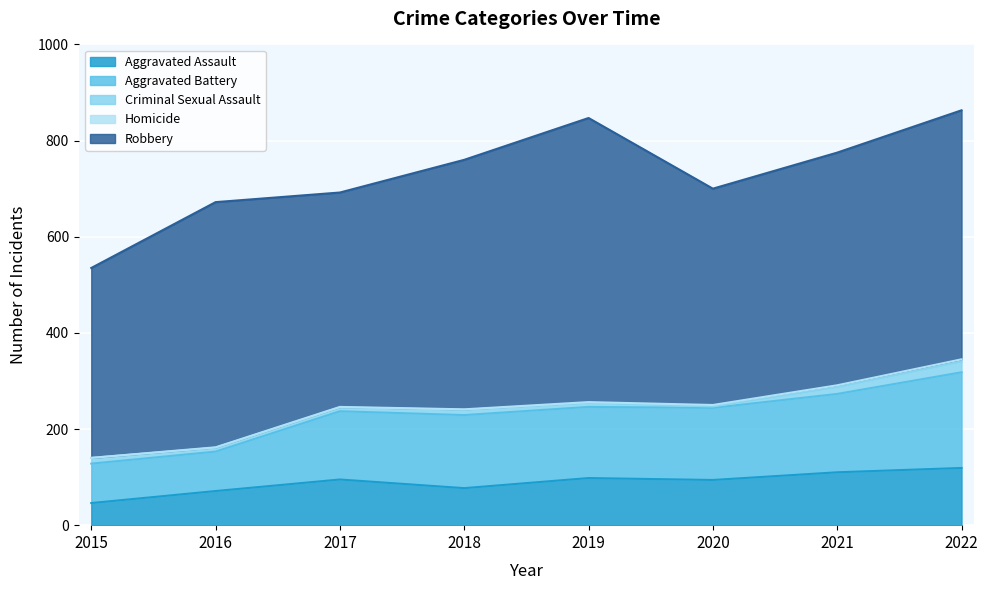

What value does the Criminal Sexual Assault series have at 2018?

11